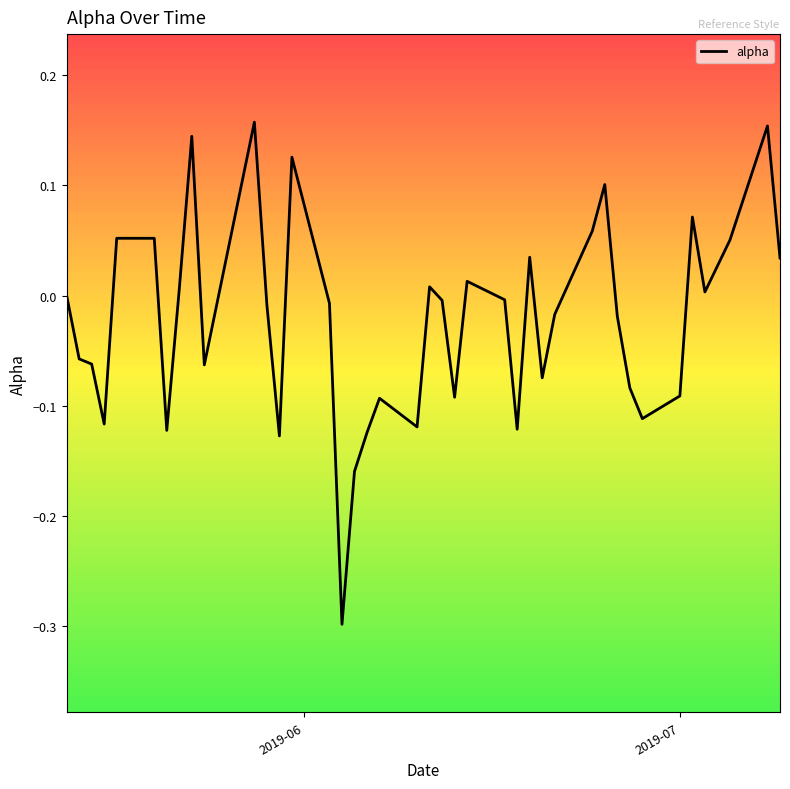

Does the chart have visible grid lines?

No